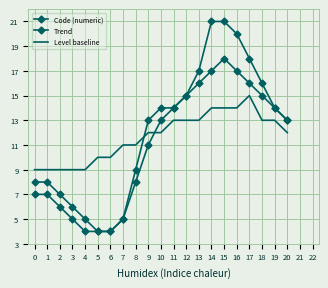

What is the sum of all Level baseline values?

245